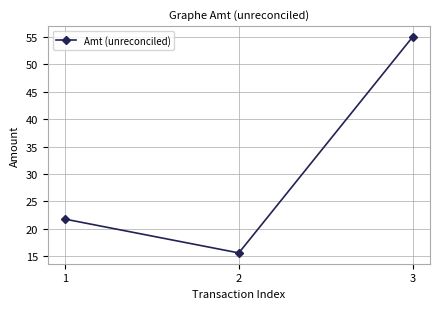

List the labels in order of value, largest first.

3, 1, 2